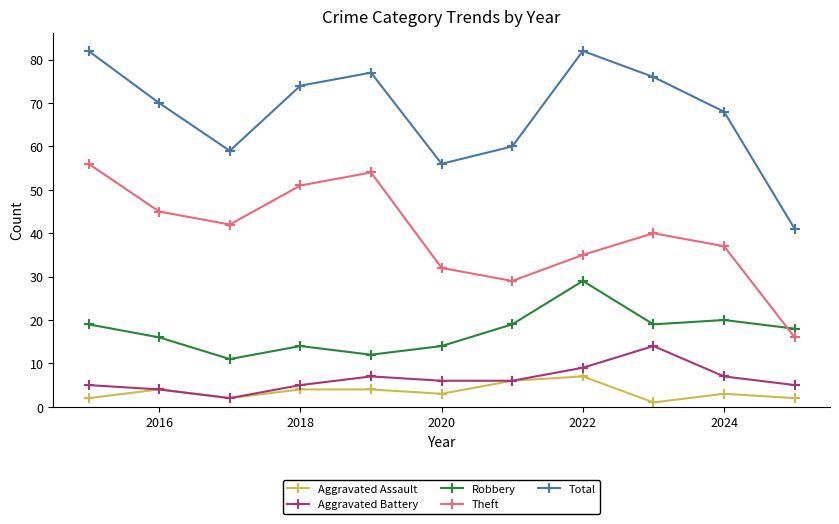

What is the lowest value of the Total series?

41